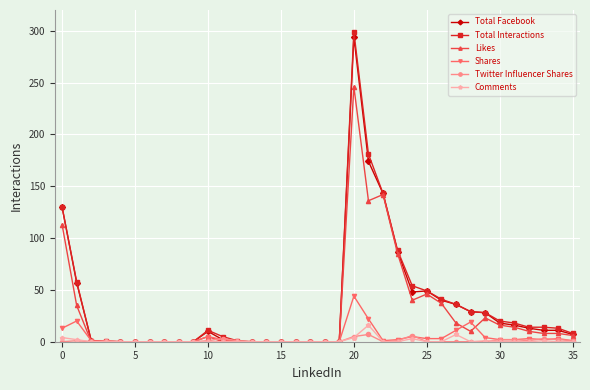

What is the average value of the Shares series?

5